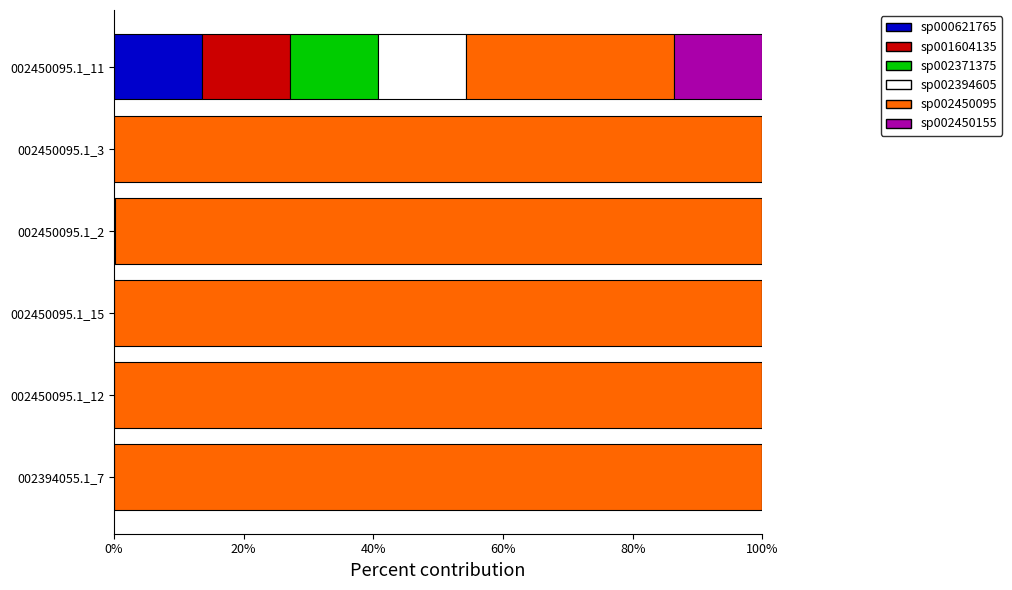

What position from the left is 002450095.1_3?

5